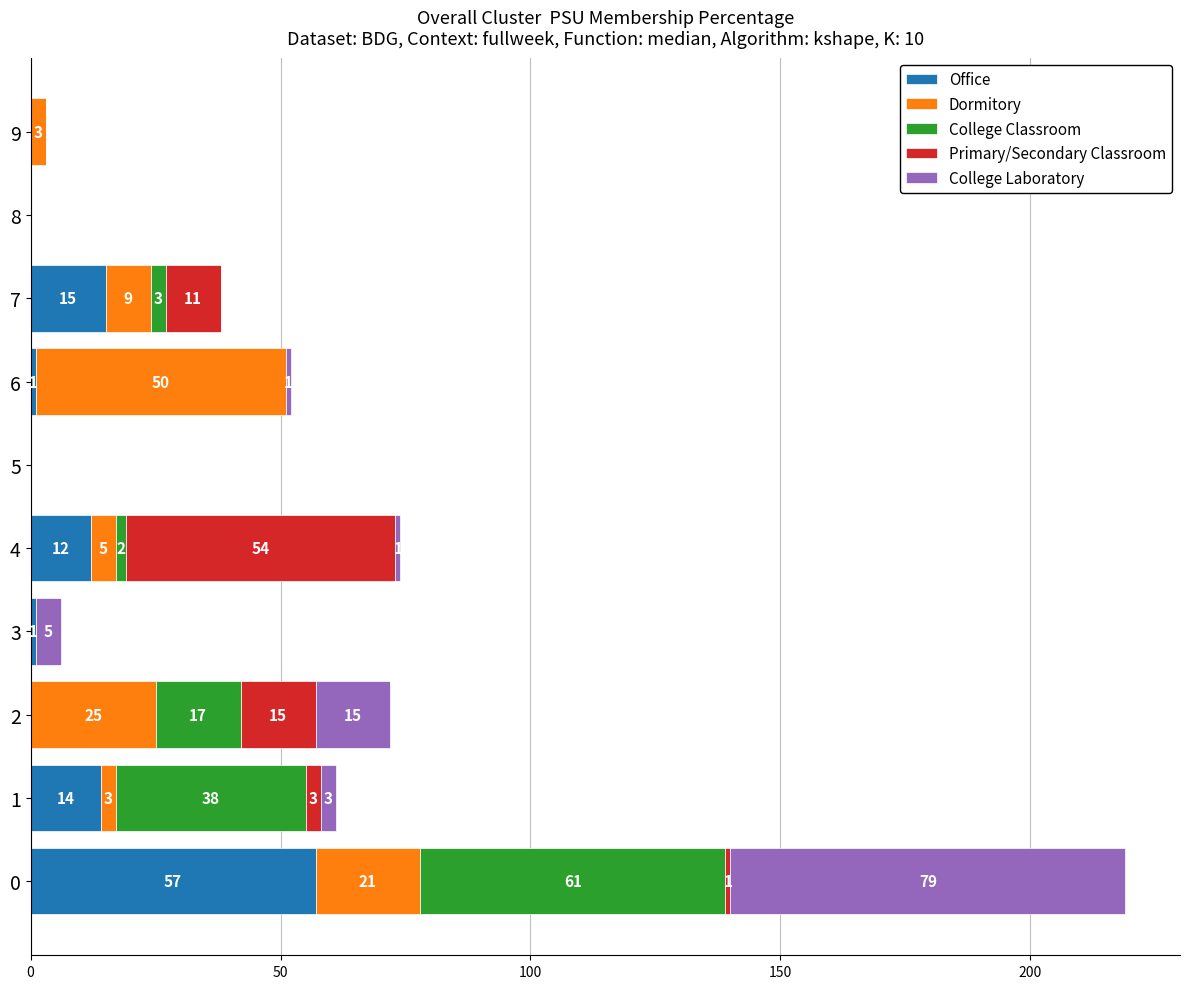

What is the highest value of the Office series?

57